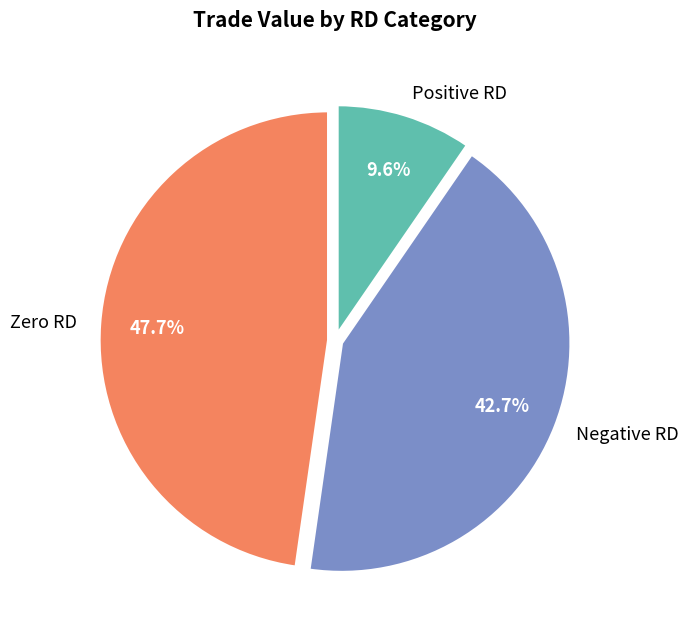

Is there any slice that represents more than half of the pie?

No